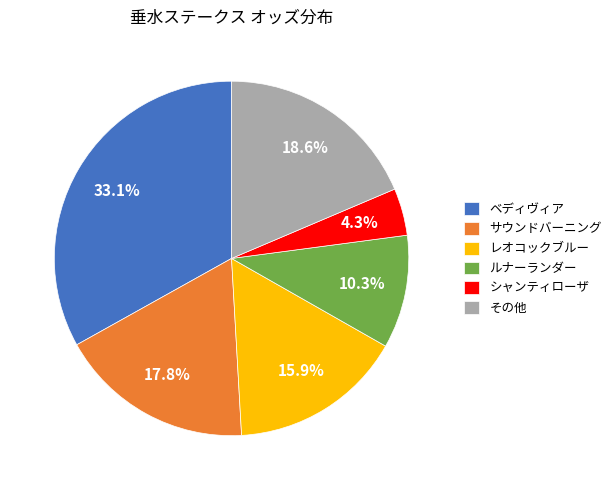

To the nearest percent, what is the difference between the largest and smallest slice percentages?

29%